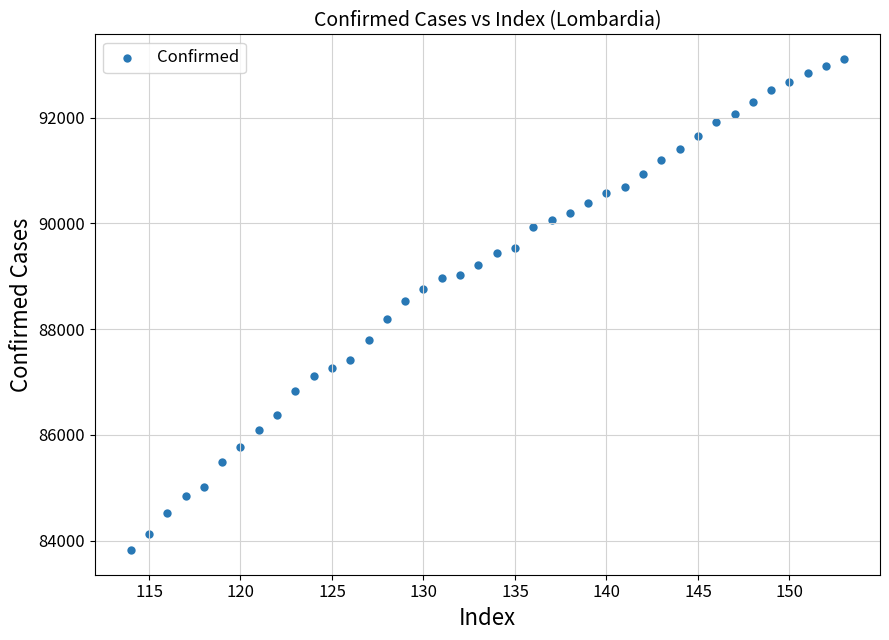

What is the range of Y values (max minus min)?

9291